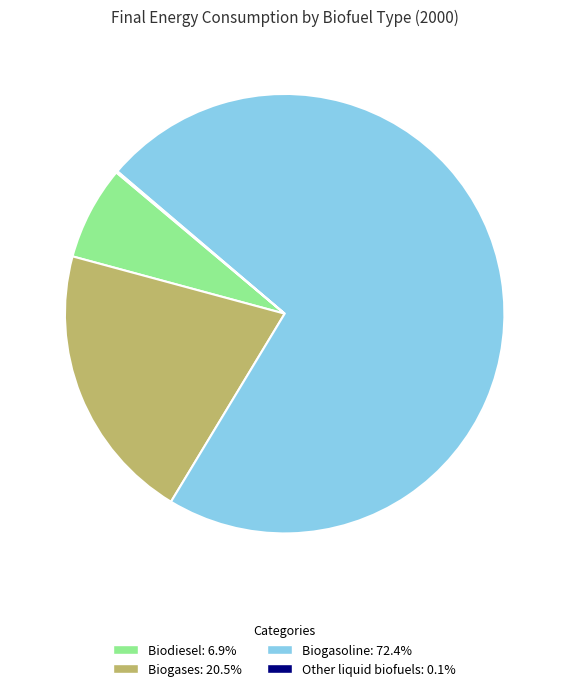

Does Biogasoline: 72.4% represent more than half of the total?

Yes